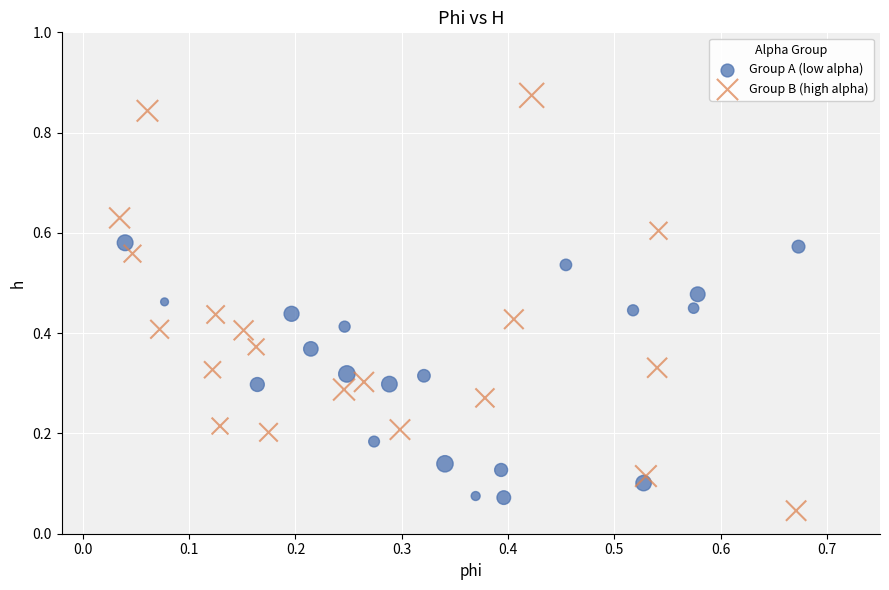

Which series has the widest spread of Y values?

Group B (high alpha)